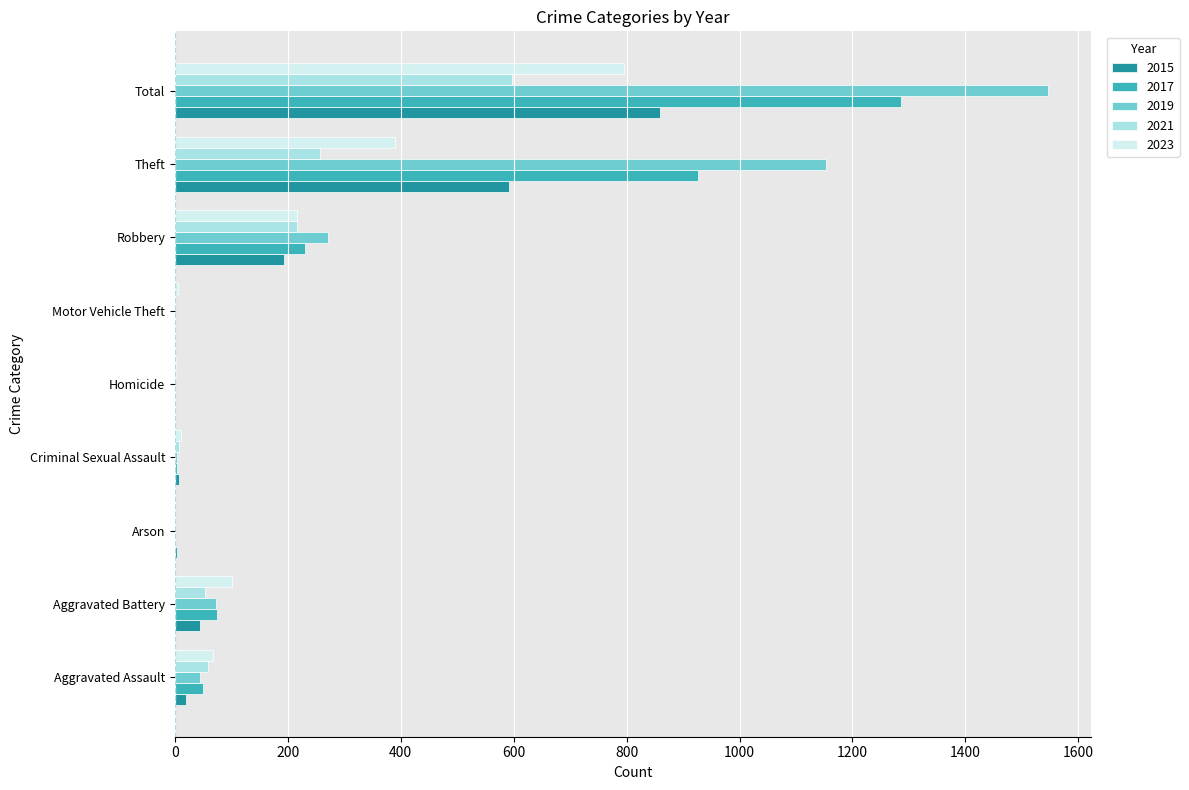

Between Aggravated Battery and Total, which series saw the biggest shift?

2019